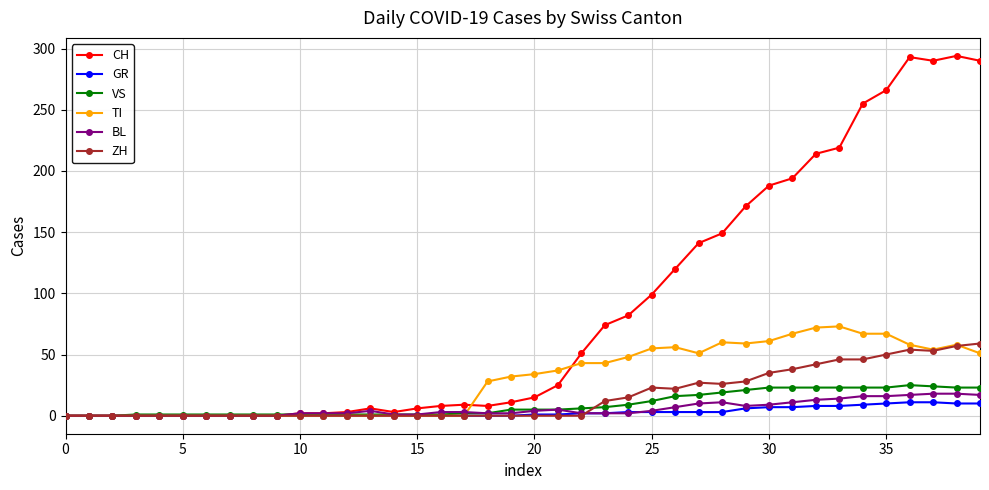

True or false: ZH has more than 1 interior local peaks.

True